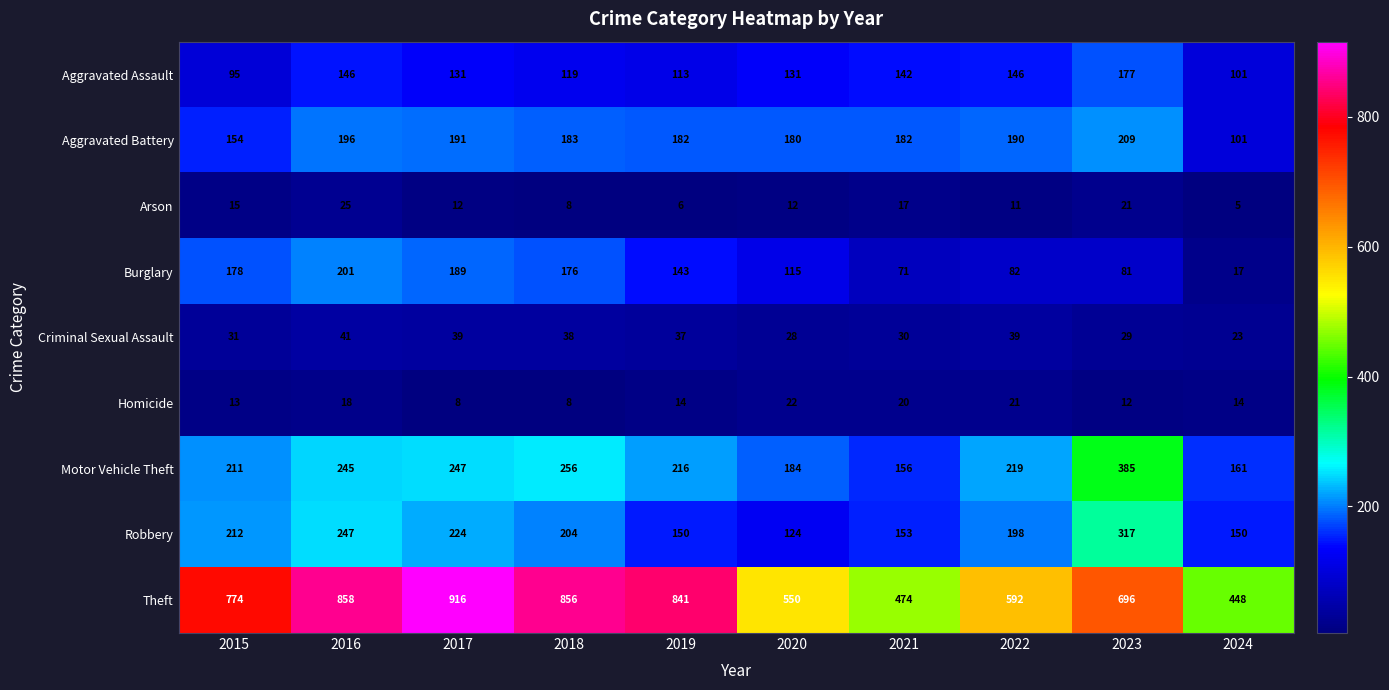

What is the minimum value shown in the chart?

5